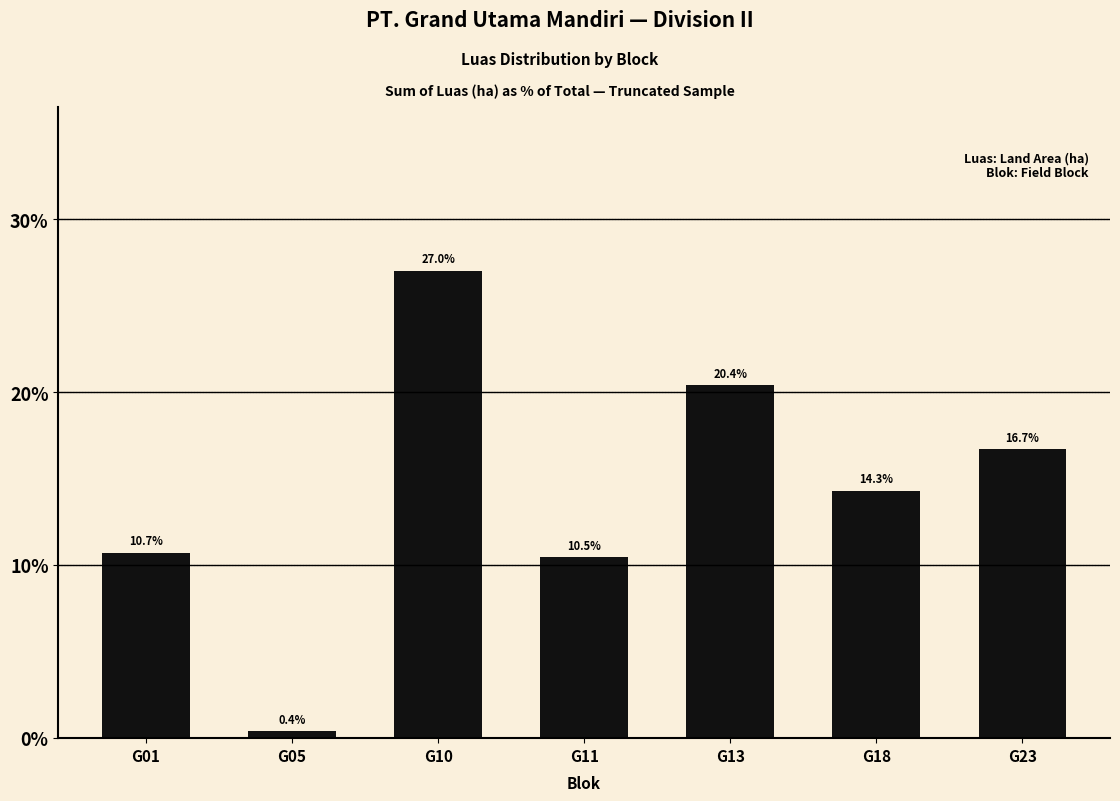

What is the sum of the values at G01 and G23?

27.4